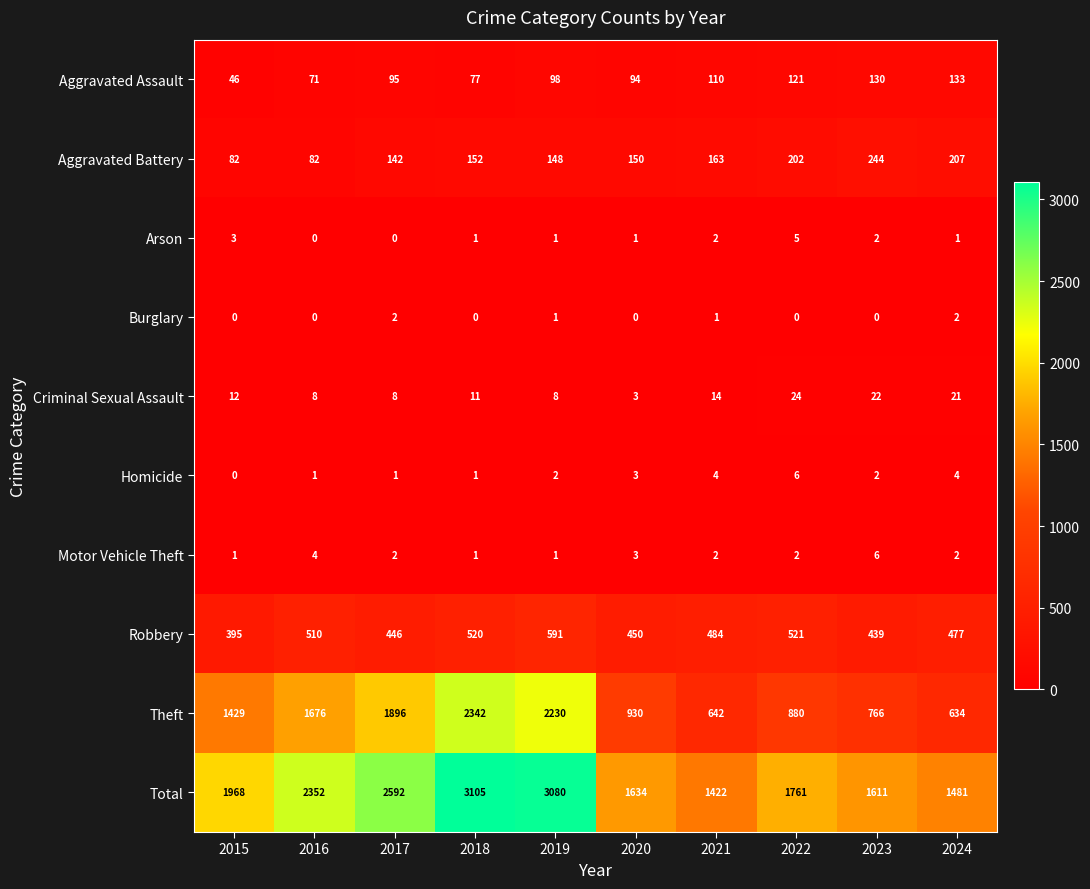

What is the difference between the highest and lowest values at 2018?

3105